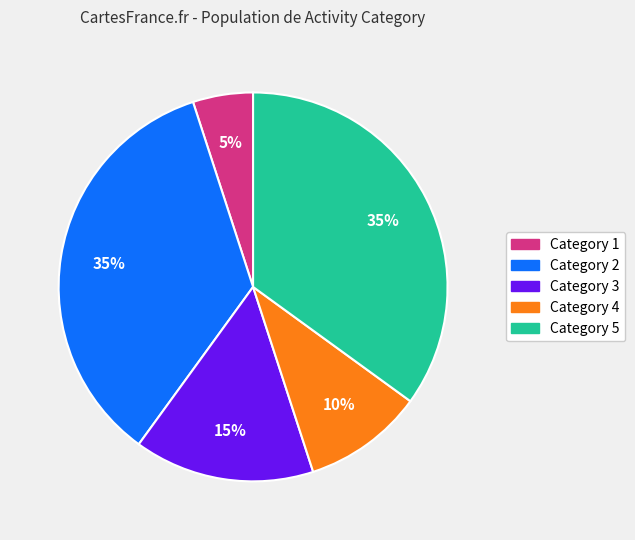

What is the smallest slice in the pie chart?

Category 1